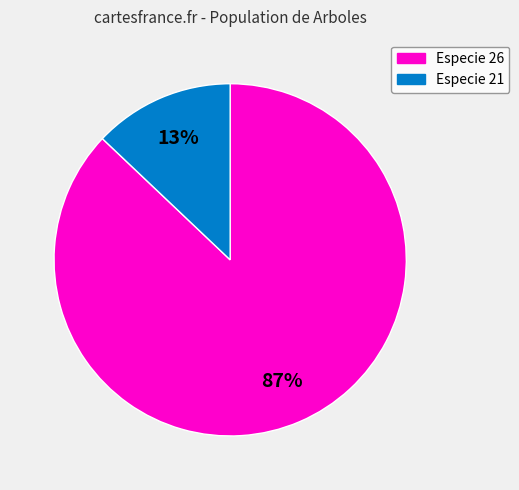

To the nearest percent, what is the difference between the largest and smallest slice percentages?

74%